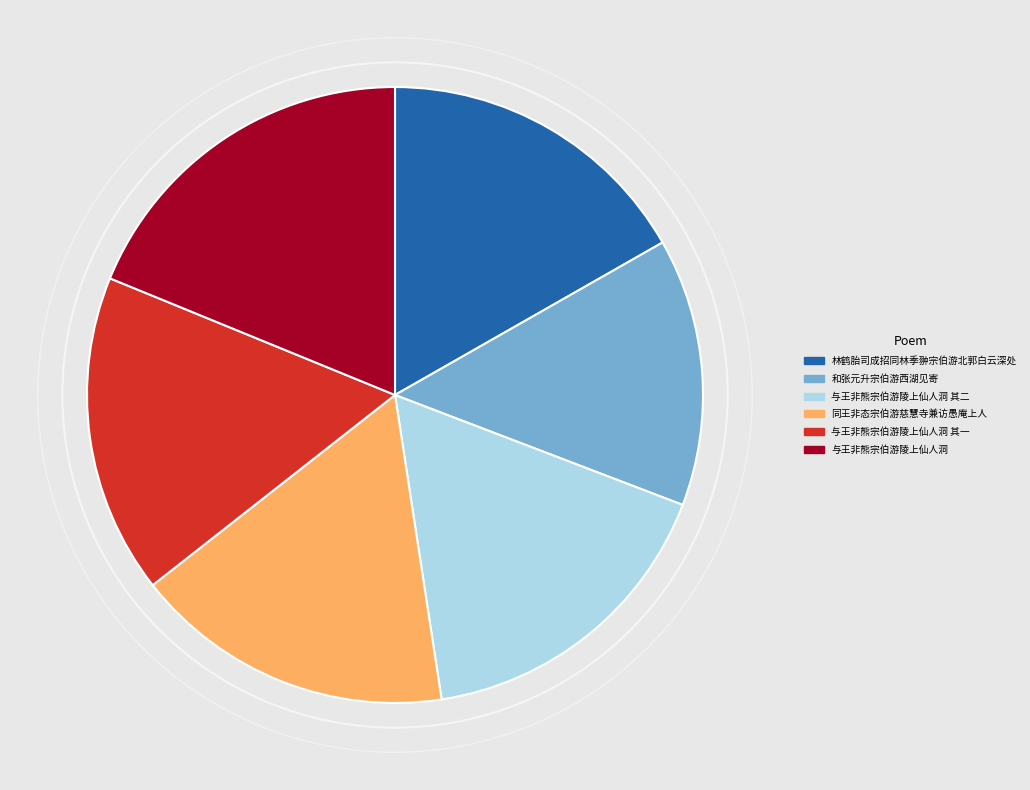

The 与王非熊宗伯游陵上仙人洞 slice represents 30% of the pie. True or false?

False